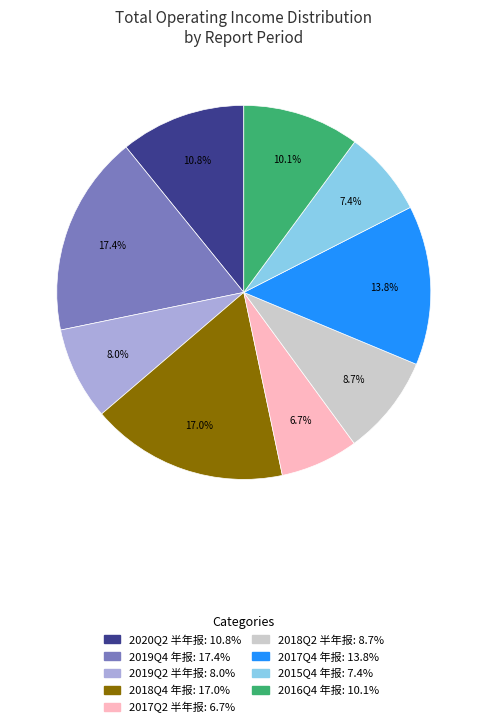

Approximately how many times larger is the value at 2016Q4 年报 compared to 2017Q4 年报?

0.7